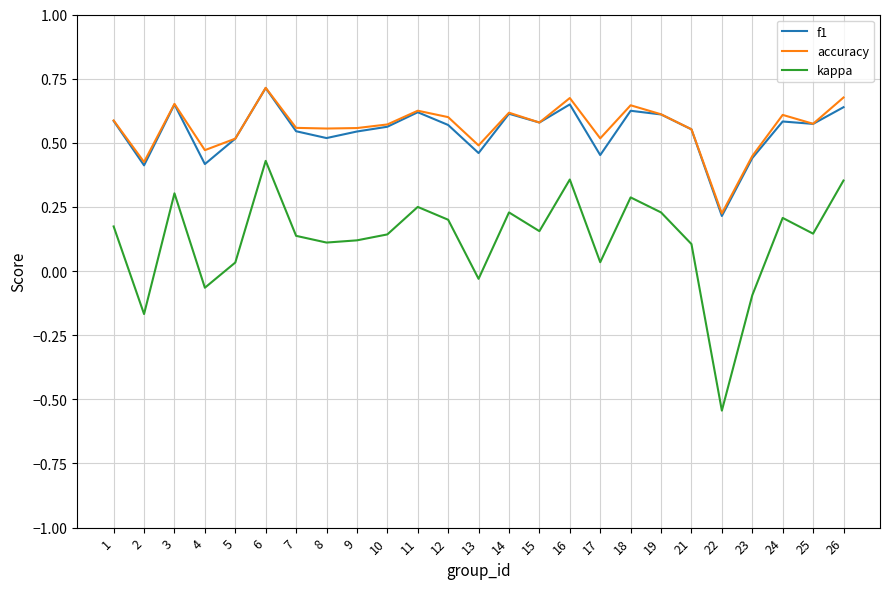

At which category does f1 reach its first local valley?

2